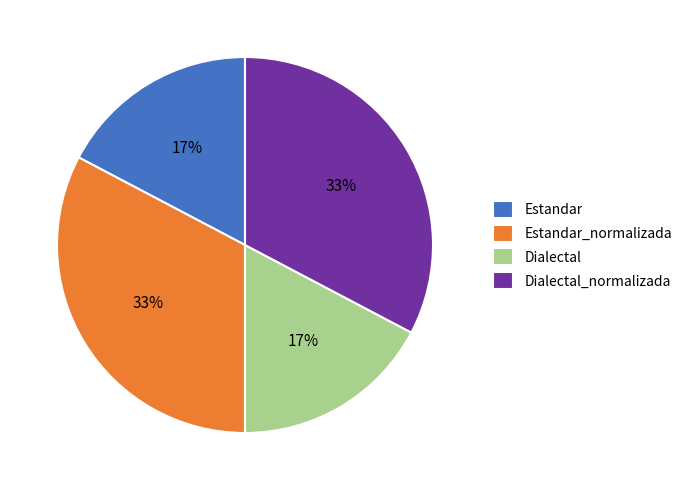

Count the number of slices in the pie.

4